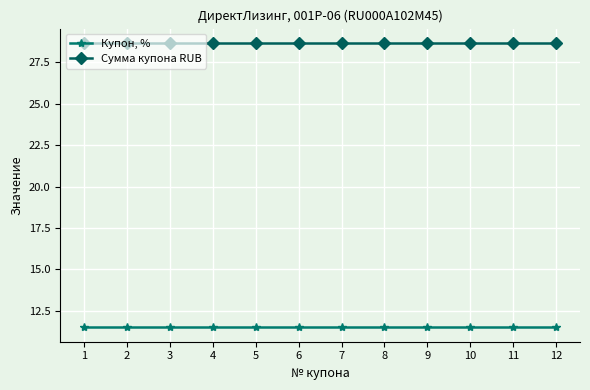

What is the sum of the Сумма купона RUB values at 9 and 7?

57.3